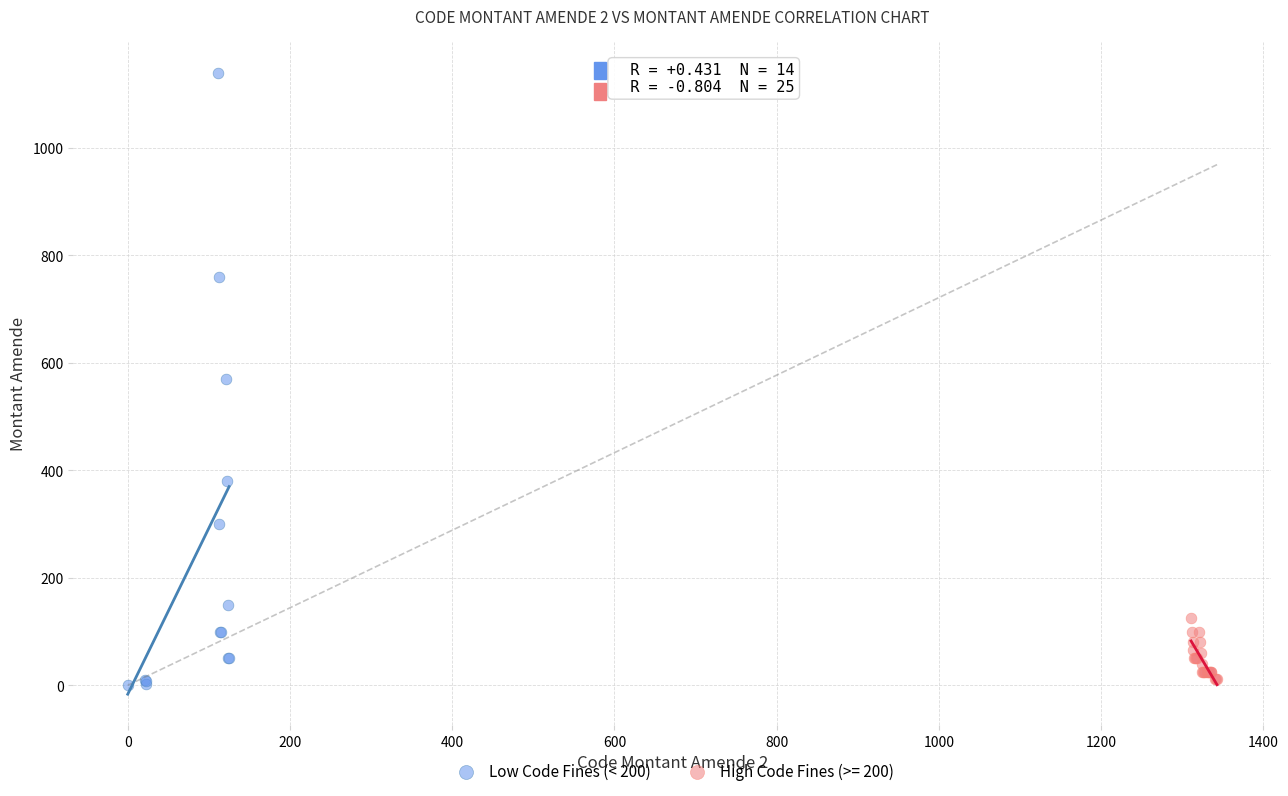

Which series has the widest spread of Y values?

Low Code Fines (< 200)